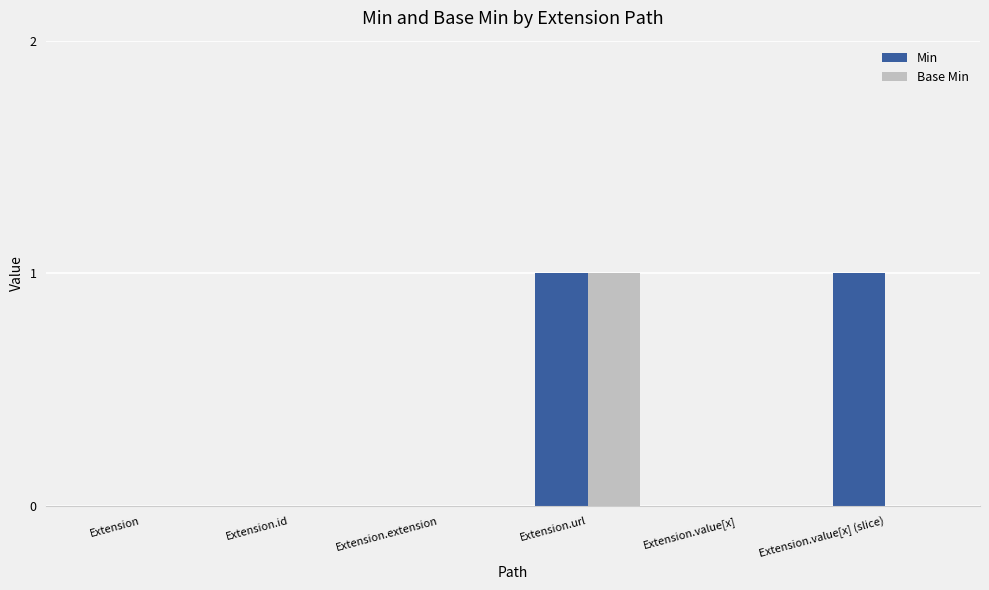

Which category has the highest value in the Base Min series?

Extension.url